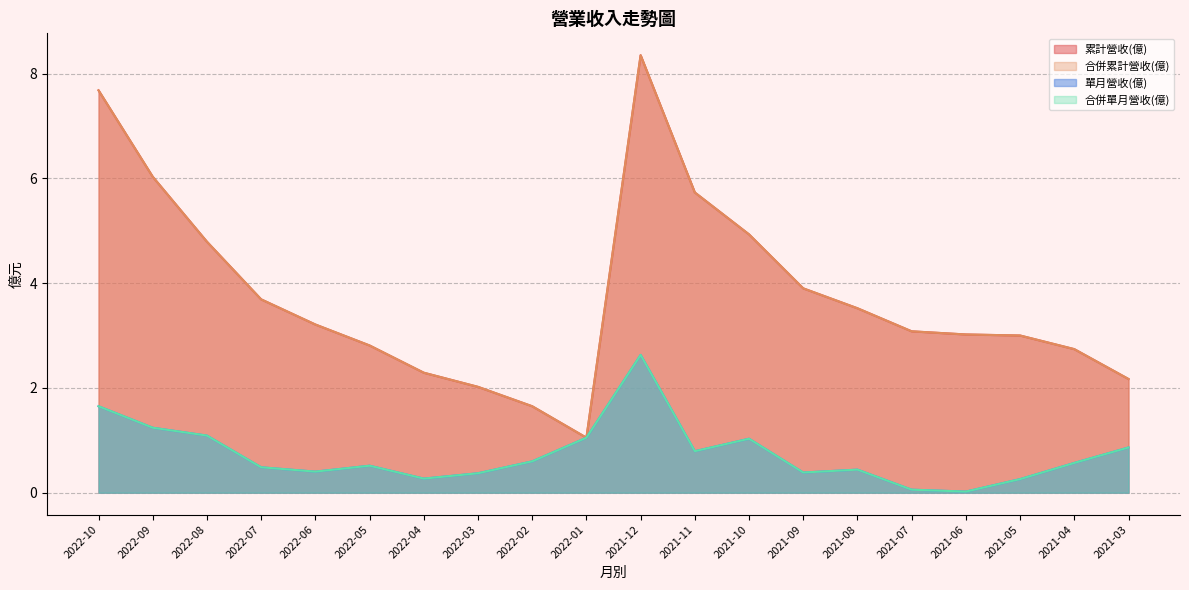

Reading right to left, extract all data points from this chart.

累計營收(億): 2021-03=2.2	2021-04=2.7	2021-05=3.0	2021-06=3.0	2021-07=3.1	2021-08=3.5	2021-09=3.9	2021-10=4.9	2021-11=5.7	2021-12=8.3	2022-01=1.1	2022-02=1.6	2022-03=2.0	2022-04=2.3	2022-05=2.8	2022-06=3.2	2022-07=3.7	2022-08=4.8	2022-09=6.0	2022-10=7.7
合併累計營收(億): 2021-03=2.2	2021-04=2.7	2021-05=3.0	2021-06=3.0	2021-07=3.1	2021-08=3.5	2021-09=3.9	2021-10=4.9	2021-11=5.7	2021-12=8.3	2022-01=1.1	2022-02=1.6	2022-03=2.0	2022-04=2.3	2022-05=2.8	2022-06=3.2	2022-07=3.7	2022-08=4.8	2022-09=6.0	2022-10=7.7
單月營收(億): 2021-03=0.9	2021-04=0.6	2021-05=0.3	2021-06=0.0	2021-07=0.1	2021-08=0.4	2021-09=0.4	2021-10=1.0	2021-11=0.8	2021-12=2.6	2022-01=1.1	2022-02=0.6	2022-03=0.4	2022-04=0.3	2022-05=0.5	2022-06=0.4	2022-07=0.5	2022-08=1.1	2022-09=1.2	2022-10=1.6
合併單月營收(億): 2021-03=0.9	2021-04=0.6	2021-05=0.3	2021-06=0.0	2021-07=0.1	2021-08=0.4	2021-09=0.4	2021-10=1.0	2021-11=0.8	2021-12=2.6	2022-01=1.1	2022-02=0.6	2022-03=0.4	2022-04=0.3	2022-05=0.5	2022-06=0.4	2022-07=0.5	2022-08=1.1	2022-09=1.2	2022-10=1.6